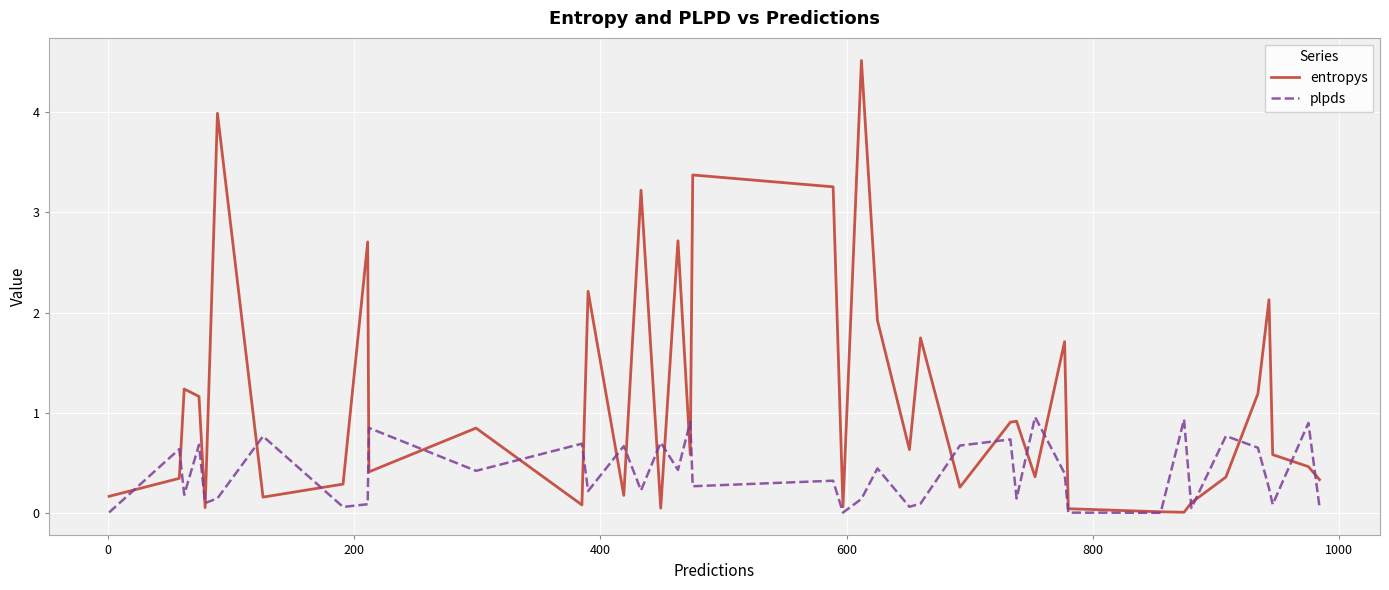

True or false: plpds has more than 0 interior local peaks.

True